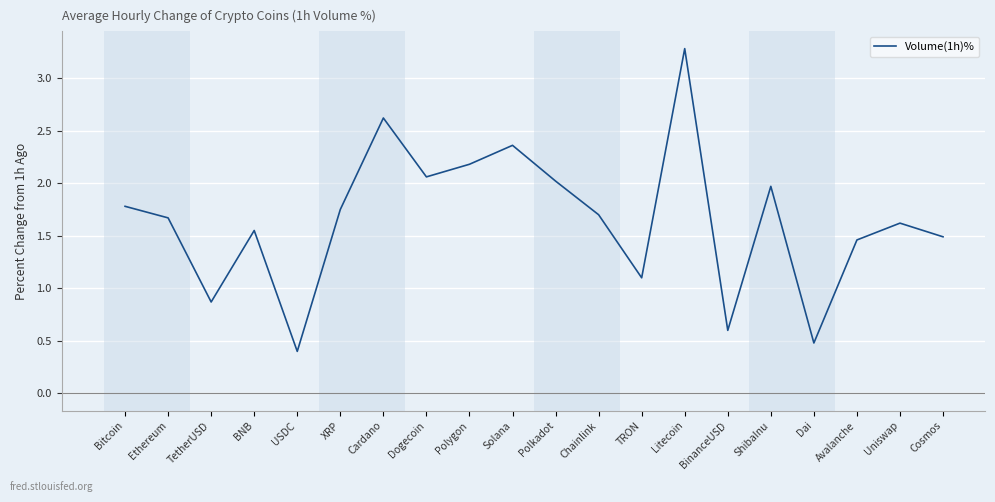

What position from the right is BNB?

17